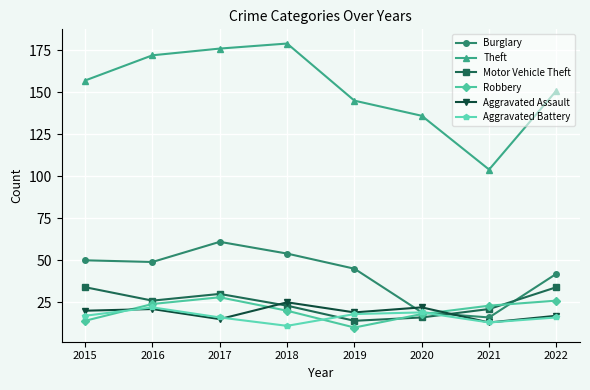

Reading left to right, what are all the values shown in this chart?

Burglary: 2015=50	2016=49	2017=61	2018=54	2019=45	2020=19	2021=16	2022=42
Theft: 2015=157	2016=172	2017=176	2018=179	2019=145	2020=136	2021=104	2022=151
Motor Vehicle Theft: 2015=34	2016=26	2017=30	2018=23	2019=14	2020=16	2021=21	2022=34
Robbery: 2015=14	2016=24	2017=28	2018=20	2019=10	2020=18	2021=23	2022=26
Aggravated Assault: 2015=20	2016=21	2017=15	2018=25	2019=19	2020=22	2021=13	2022=17
Aggravated Battery: 2015=17	2016=22	2017=16	2018=11	2019=18	2020=19	2021=13	2022=16